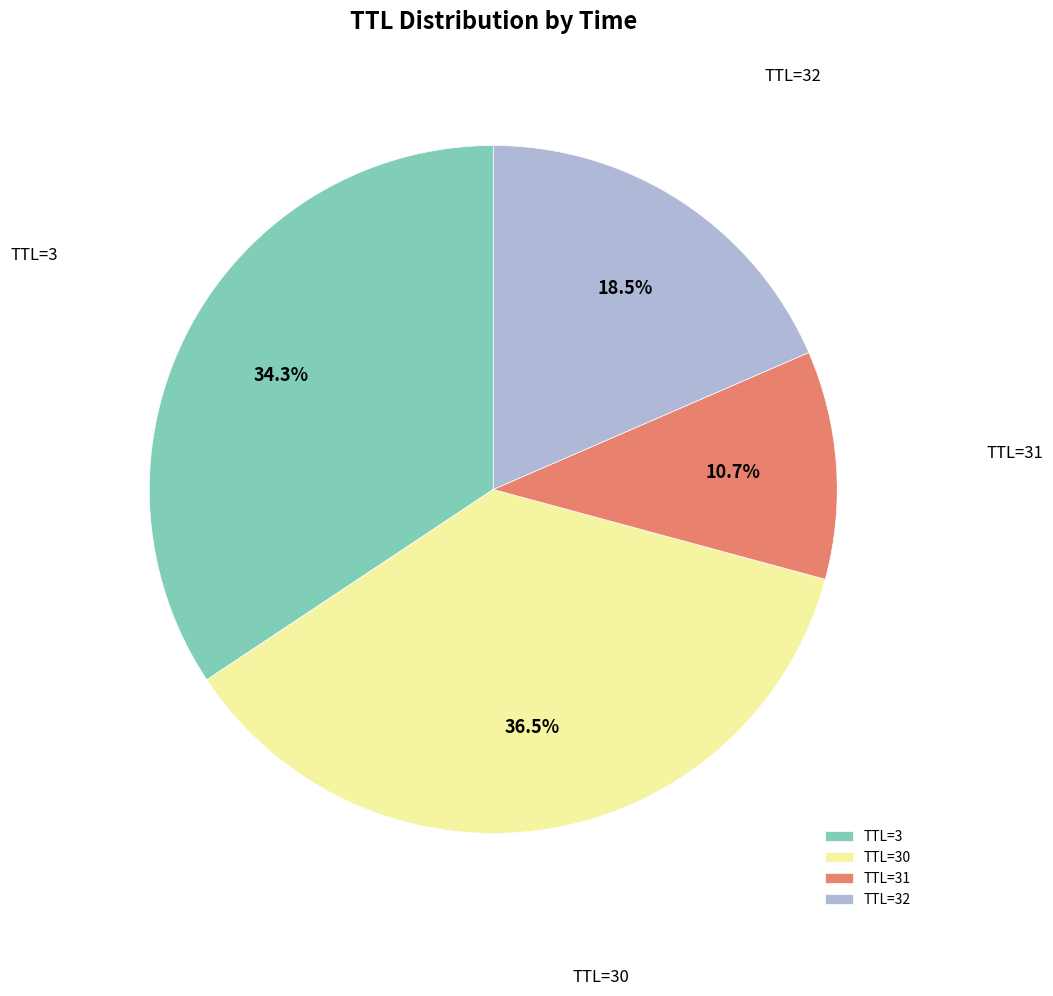

Which slice is the largest?

TTL=30